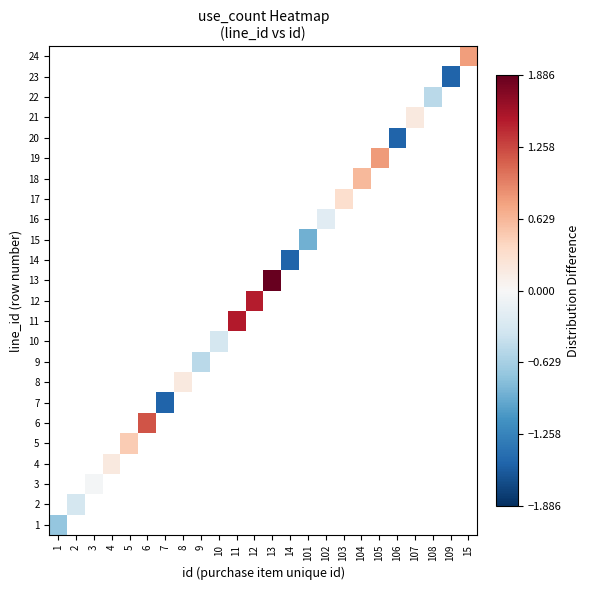

Count the number of data series in this chart.

24